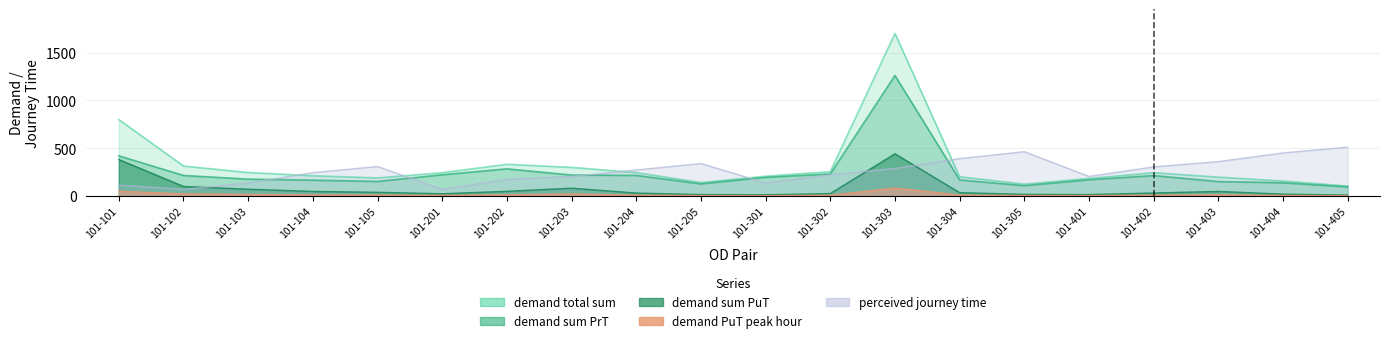

What is the value of the demand total sum point at the 9th from the left?

243.7